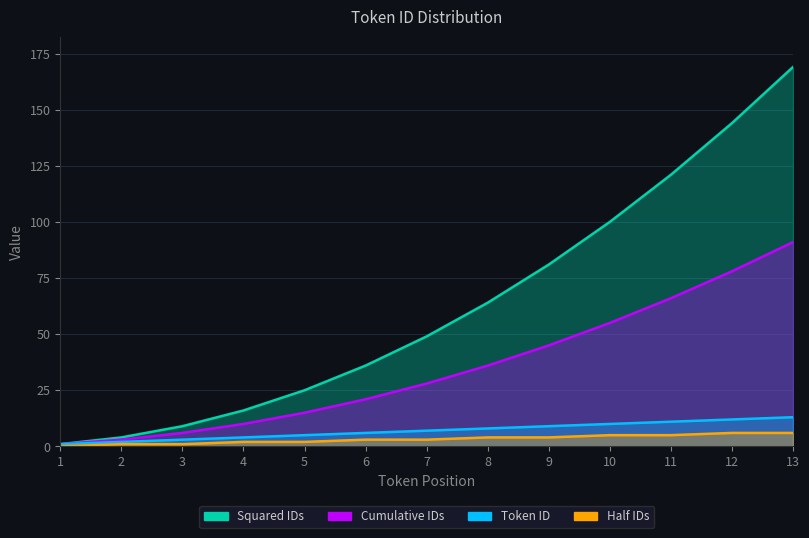

Does the chart display data point markers on the line(s)?

No